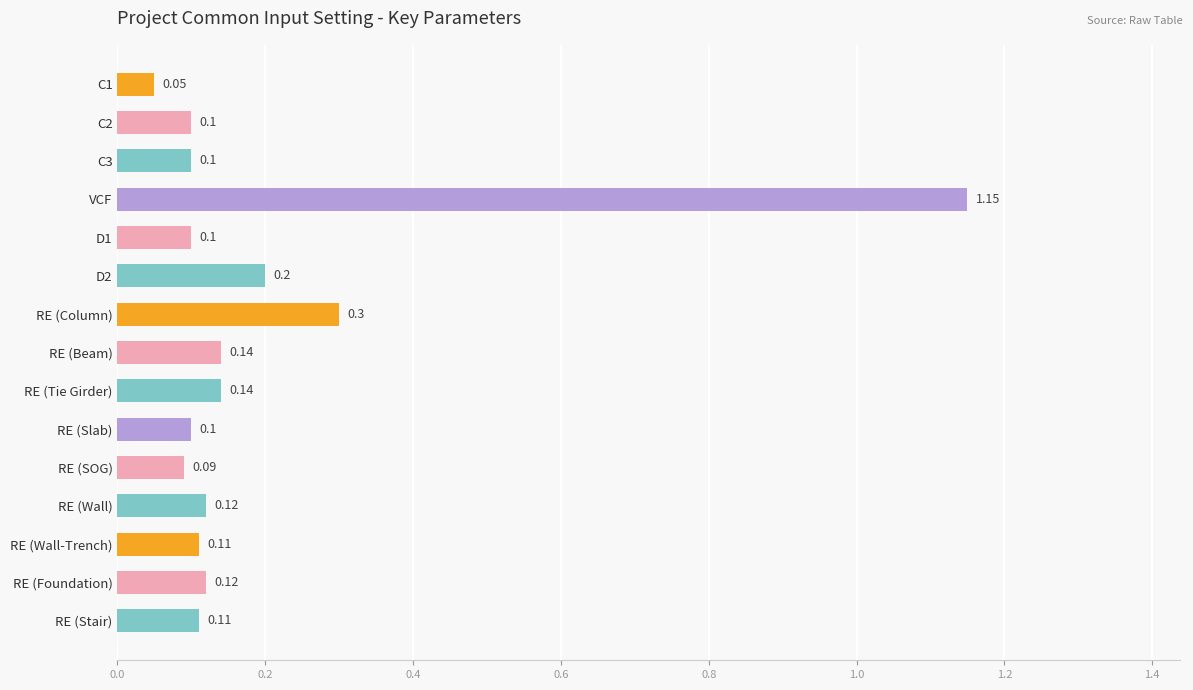

At which category does the chart reach its peak across all series?

VCF